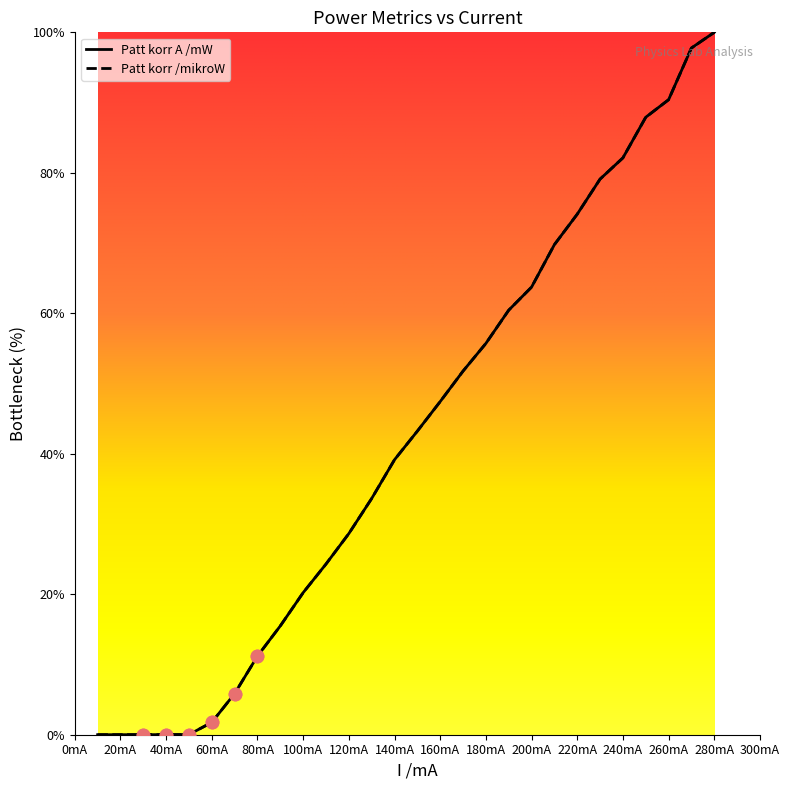

What is the maximum value shown in the chart?

100.0